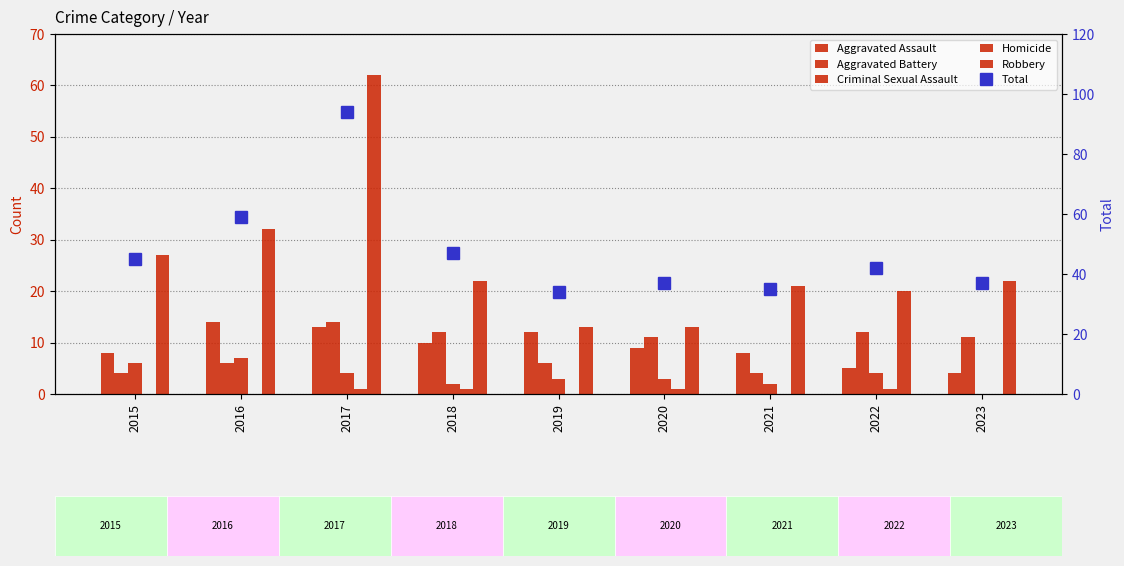

At 2023, list the series in order from smallest to largest.

Criminal Sexual Assault, Homicide, Aggravated Assault, Aggravated Battery, Robbery, Total